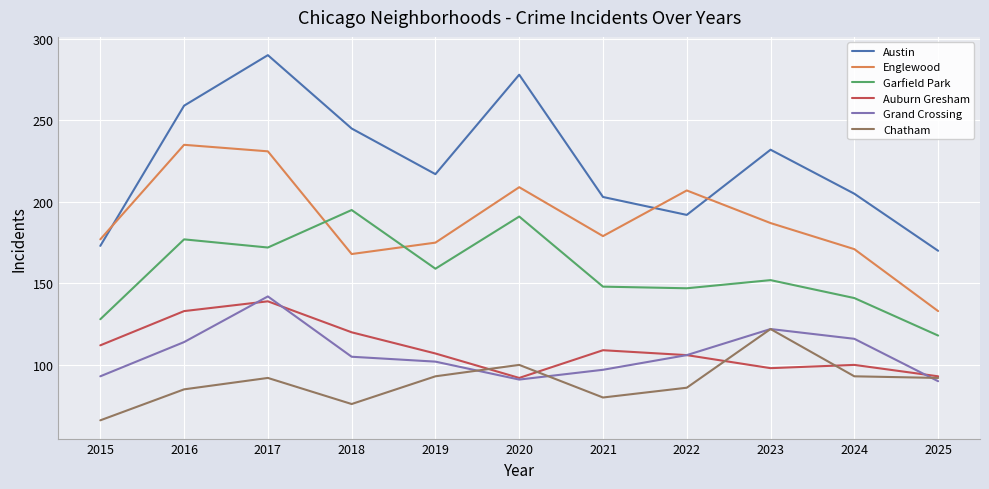

At which category is the sum across all series the highest?

2017